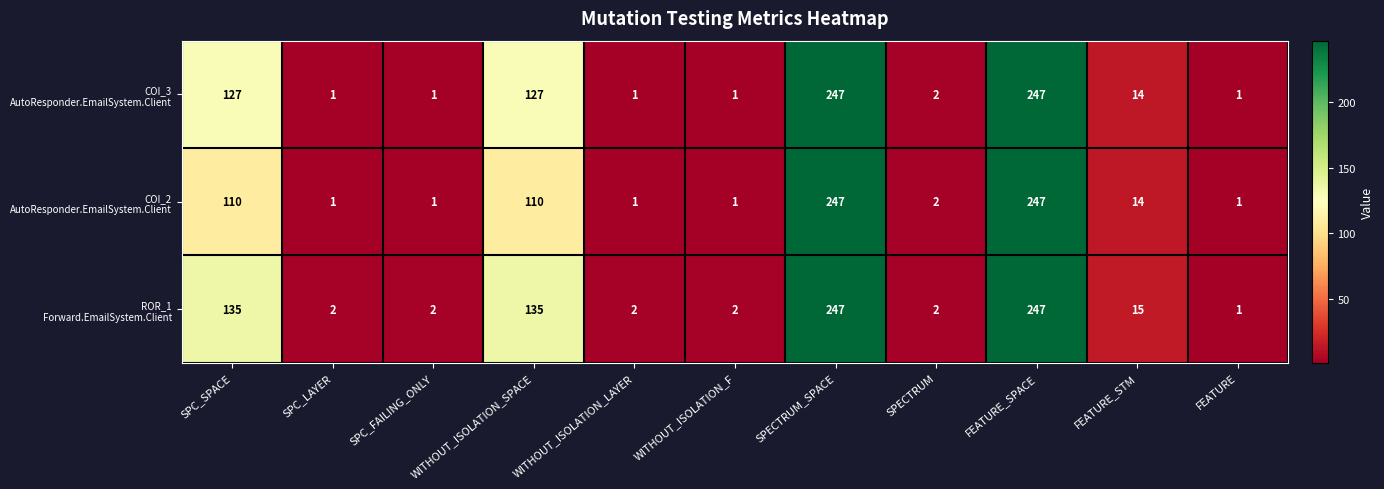

What is the smallest value displayed?

1